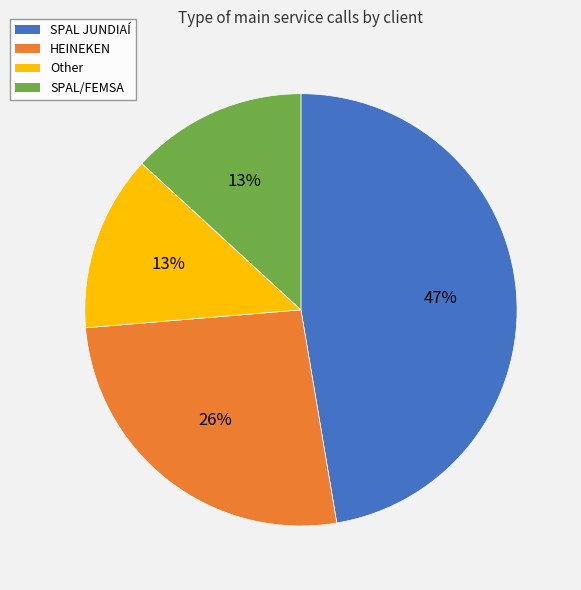

Does any single category account for the majority?

No